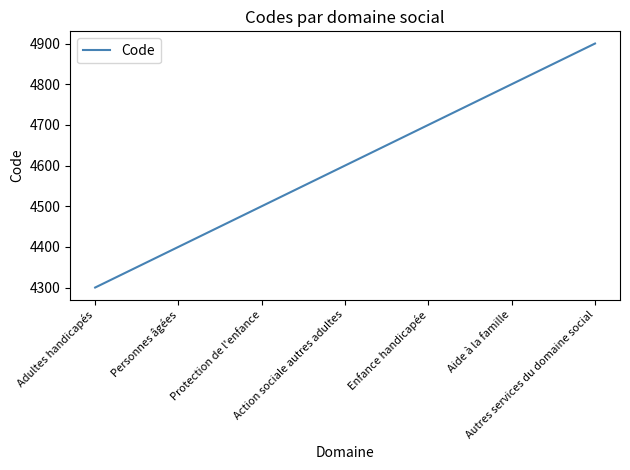

What is the ratio of the value at Personnes âgées to the value at Aide à la famille?

0.9